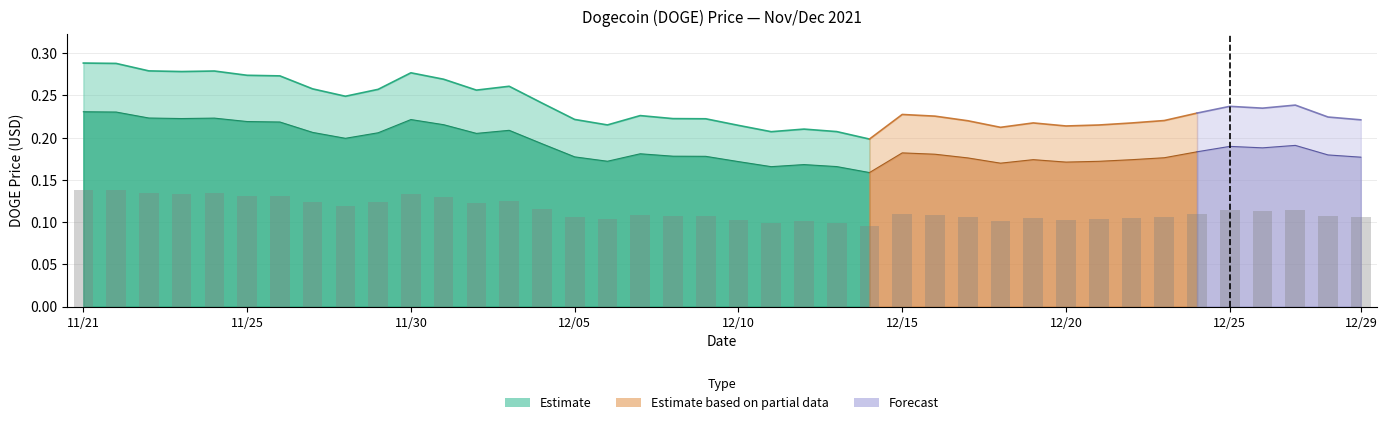

The chart shows a value of 0.2 at 12/20. True or false?

False